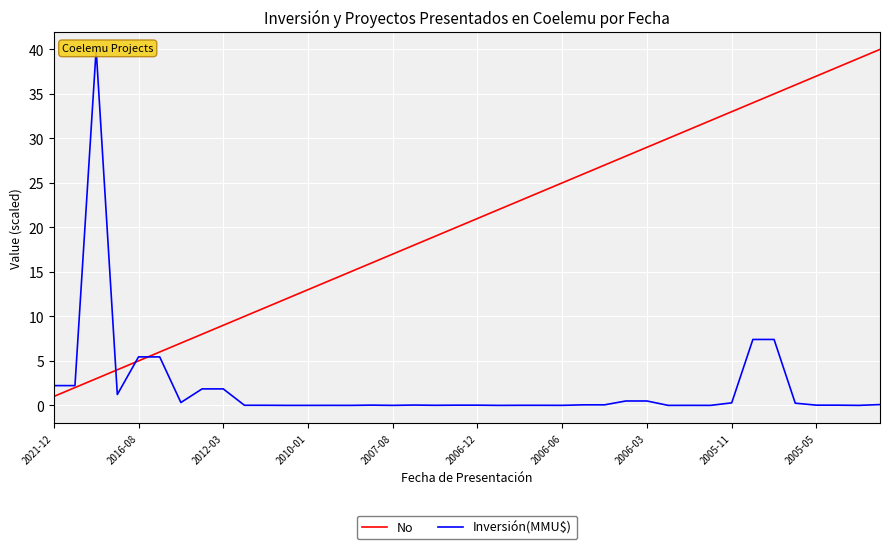

What are all the series names shown in the legend?

No, Inversión(MMU$)